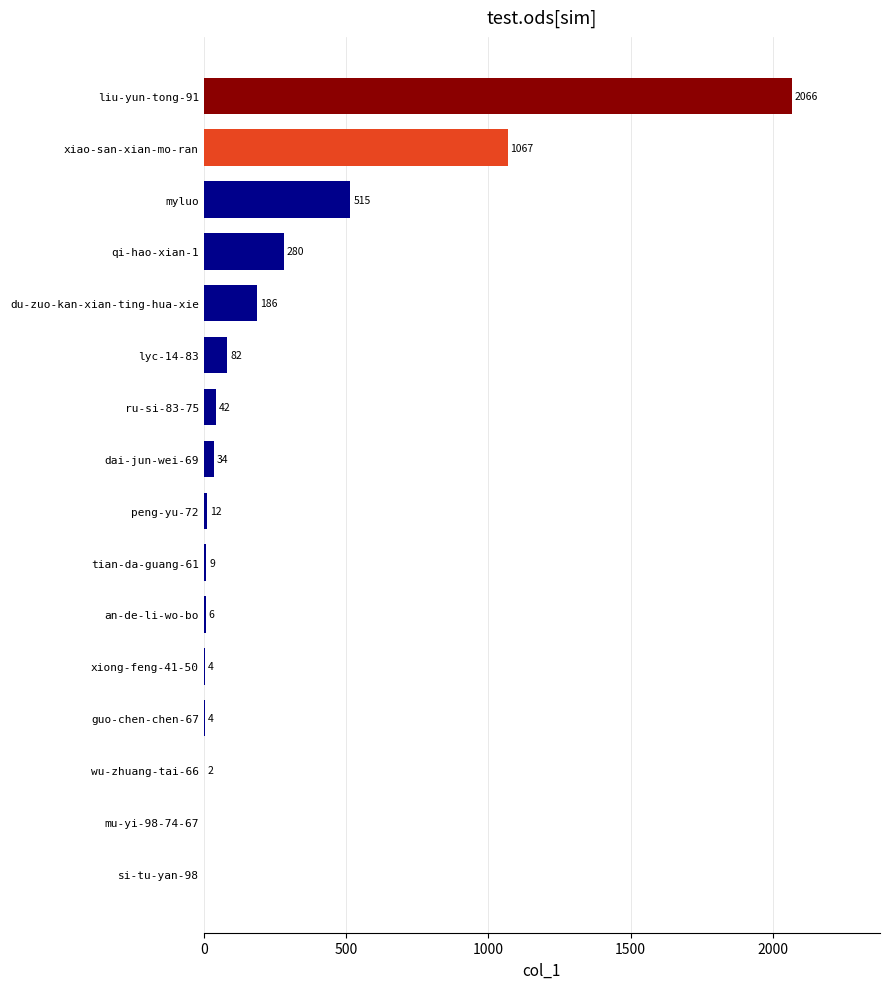

At which label is the value closest to 1033?

xiao-san-xian-mo-ran